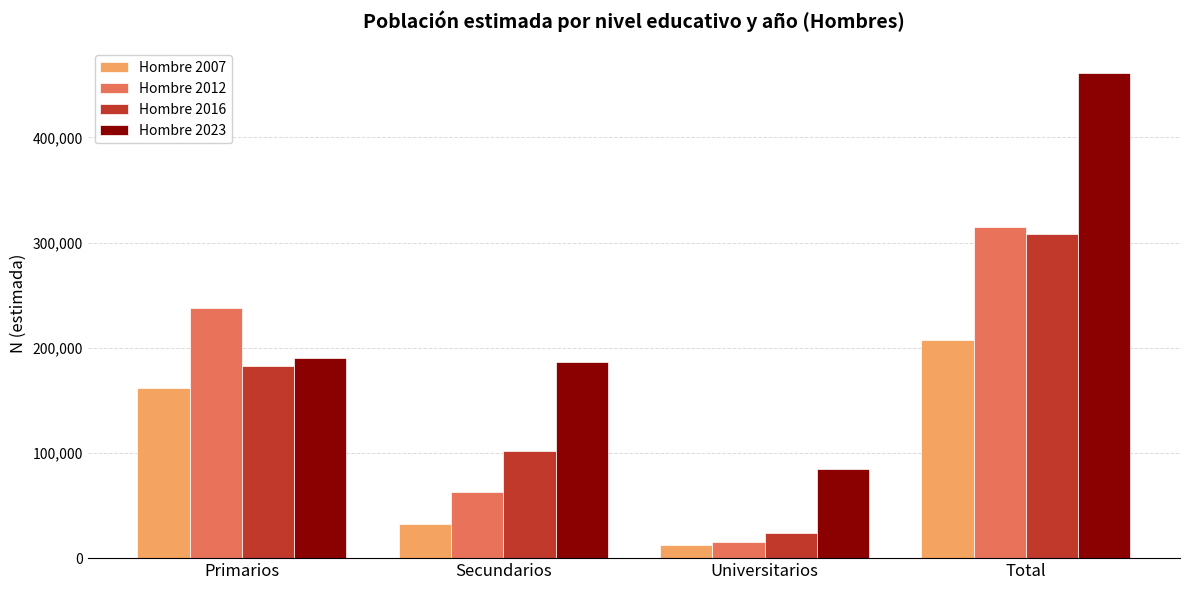

What is the difference between the highest and lowest values at Total?

253868